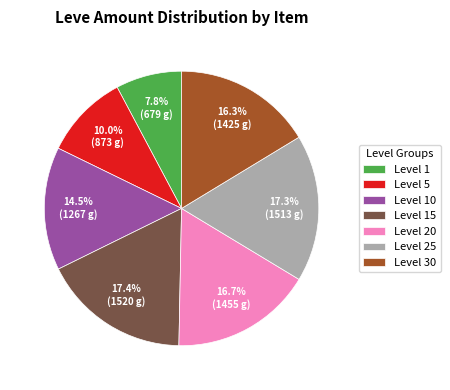

What percentage is NOT represented by Level 30?

83.7%